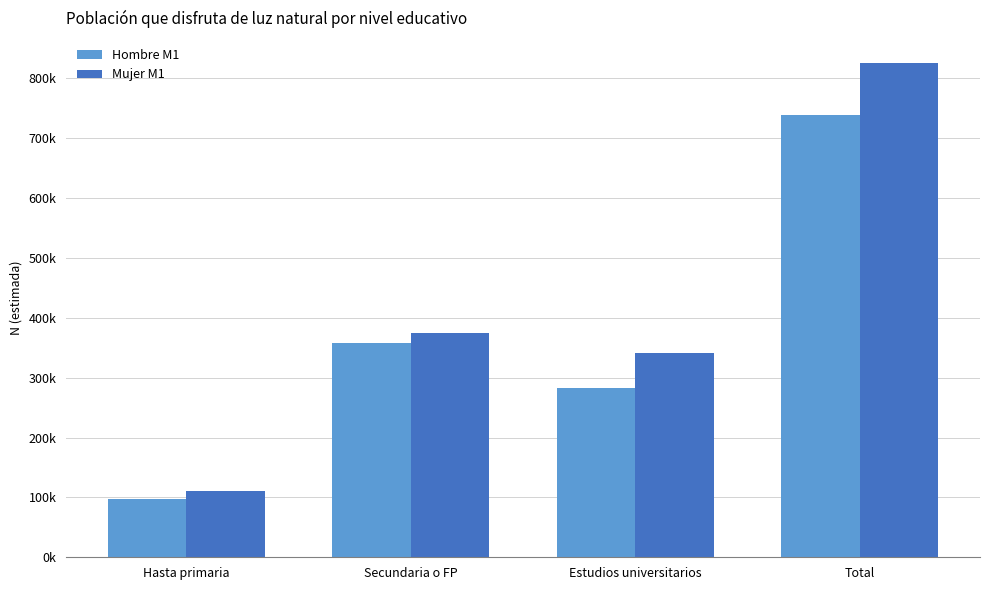

What are all the series names shown in the legend?

Hombre M1, Mujer M1